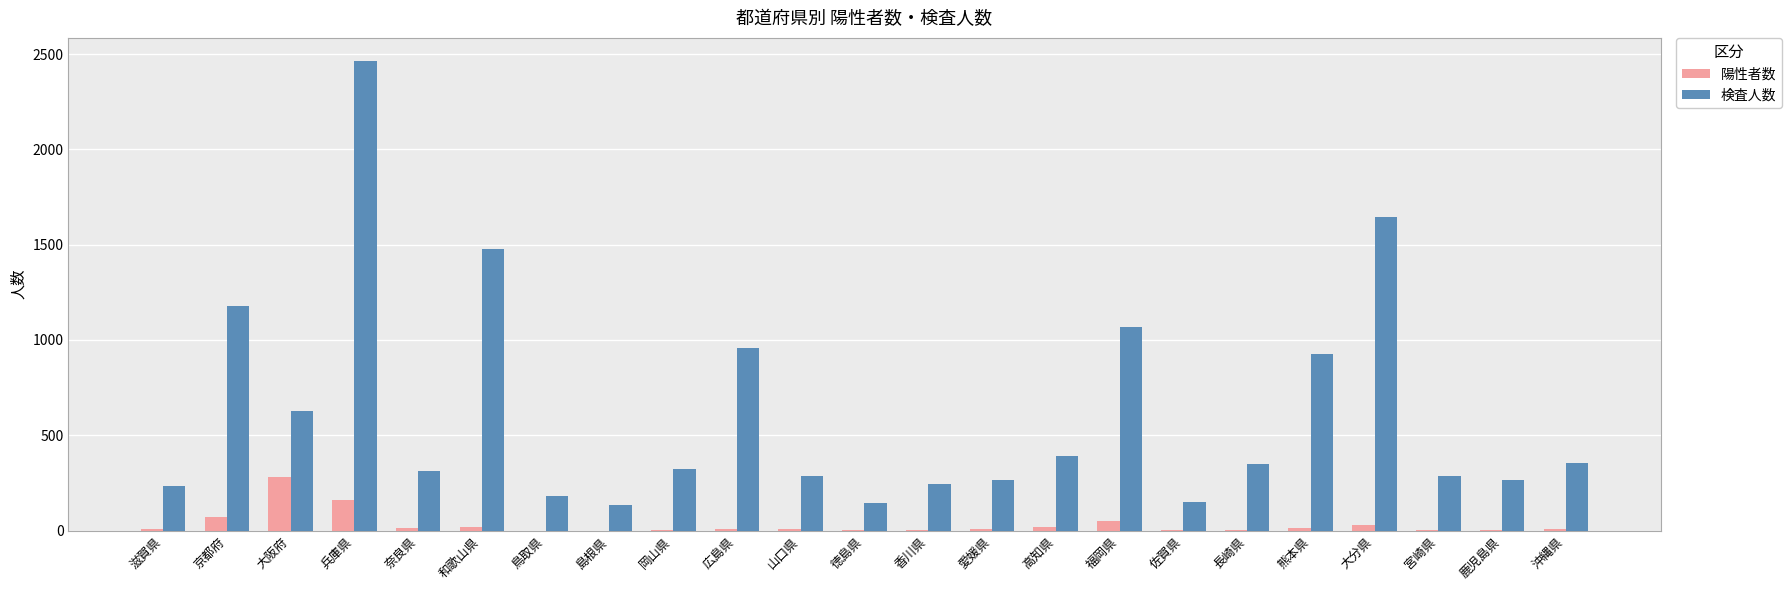

At which category is the sum across all series the highest?

兵庫県